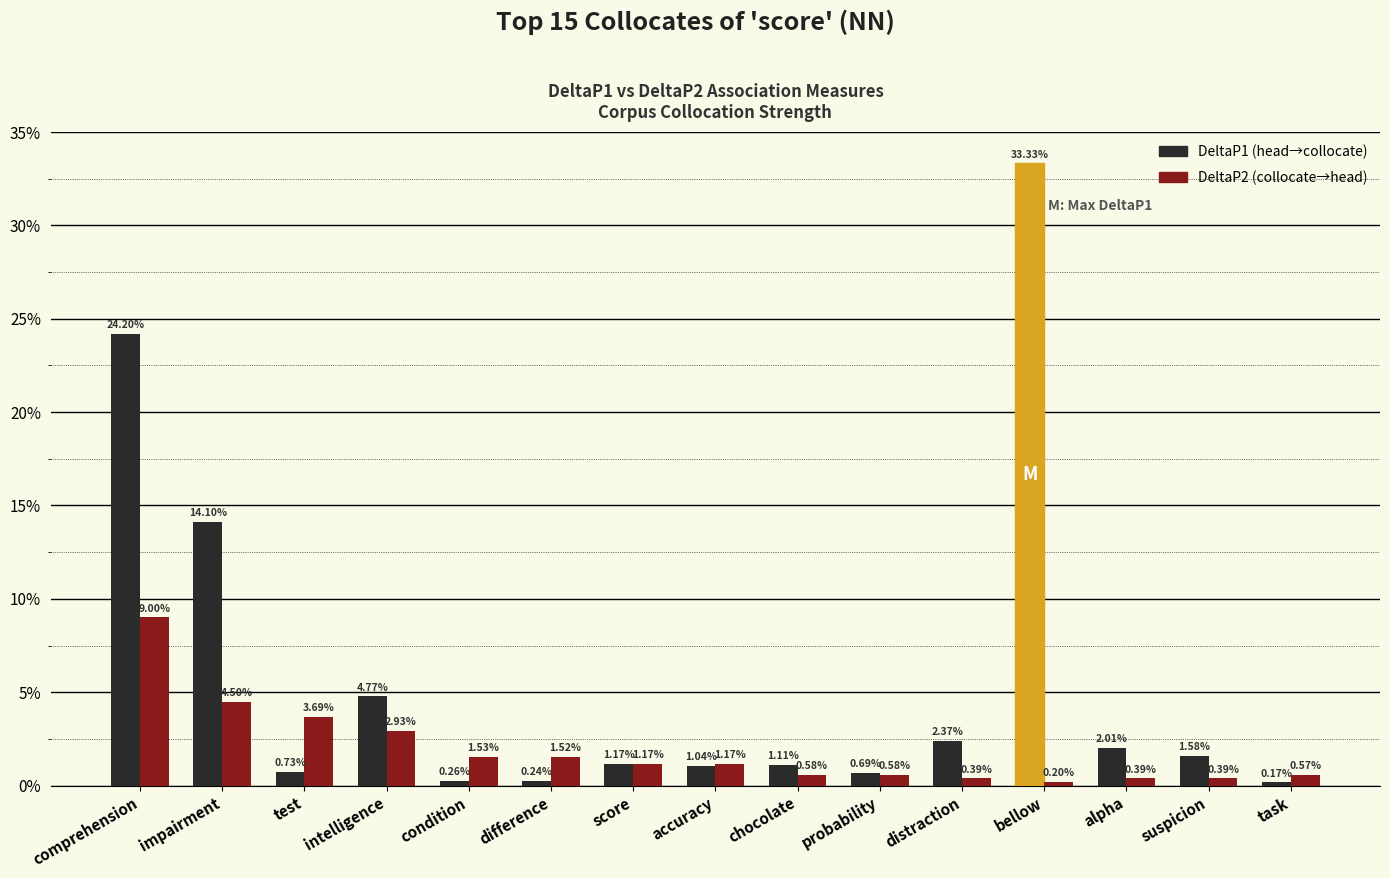

Does the chart contain stacked bars?

No